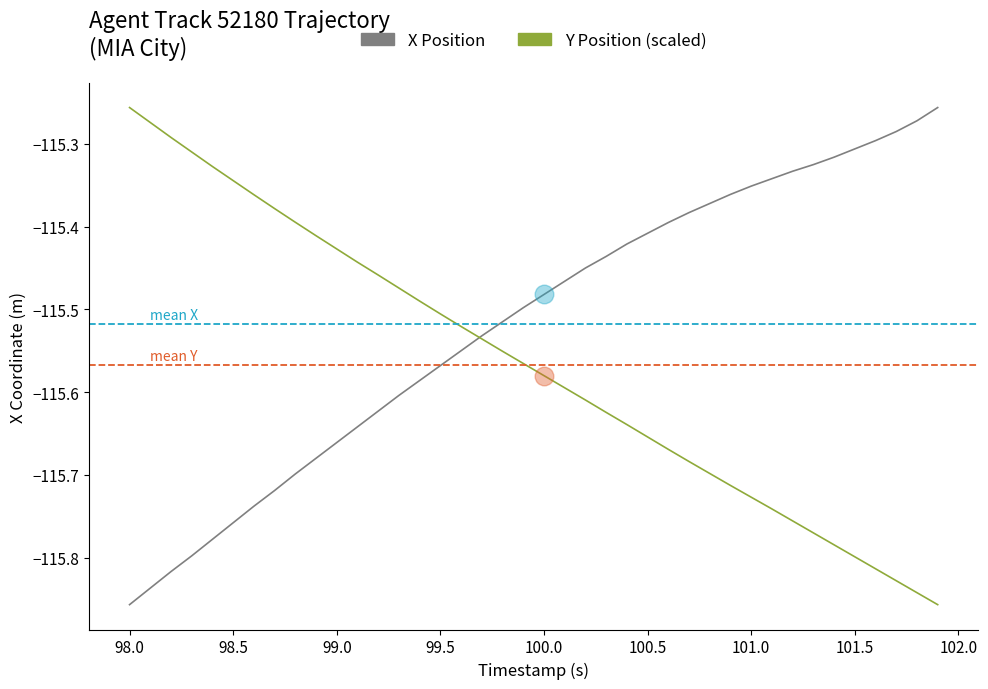

List the series in order of their overall mean, highest first.

X Position, Y Position (scaled)